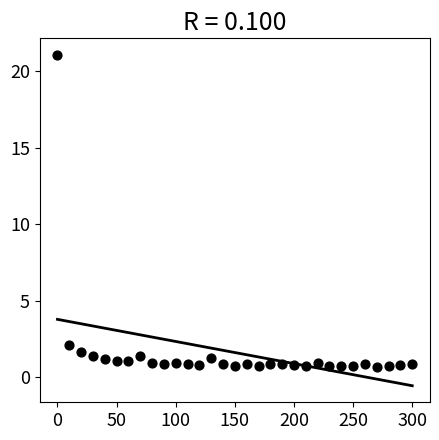

What is the range of Y values (max minus min)?

20.4